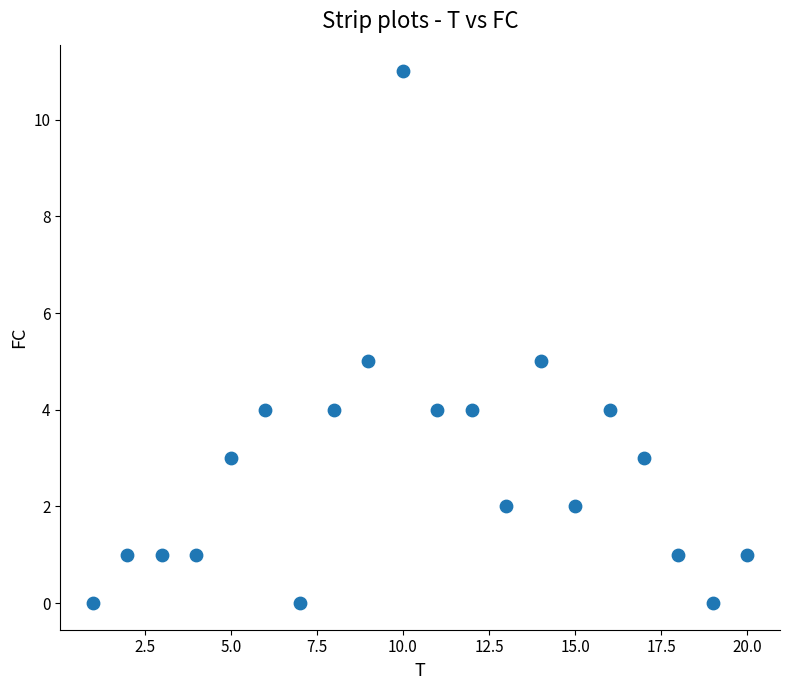

What is the range of Y values (max minus min)?

11